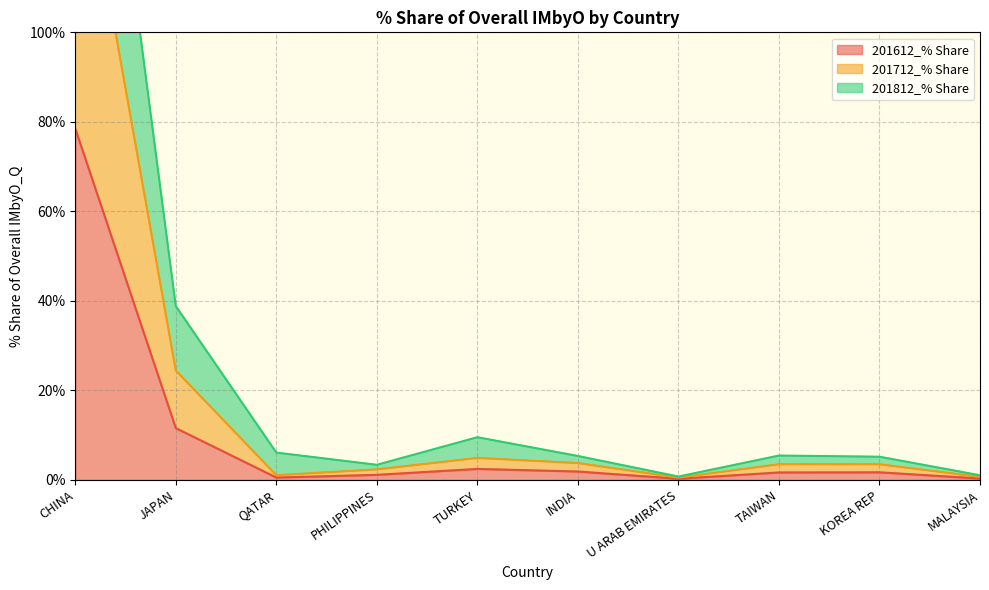

Where is 201812_% Share nearest to the value 105?

JAPAN